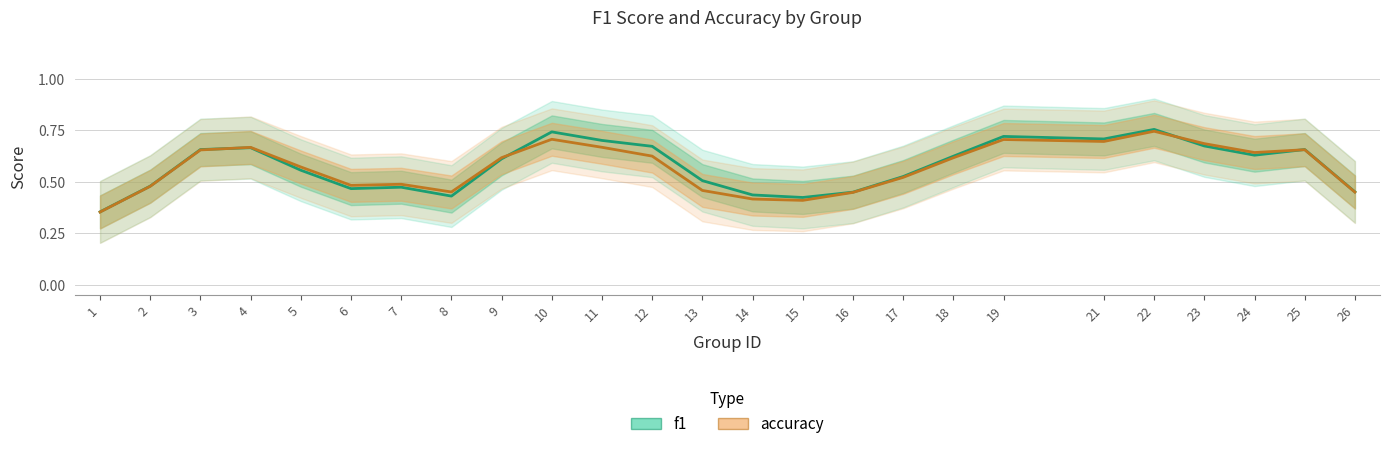

After their last crossing, which series has the higher values: accuracy or f1?

f1